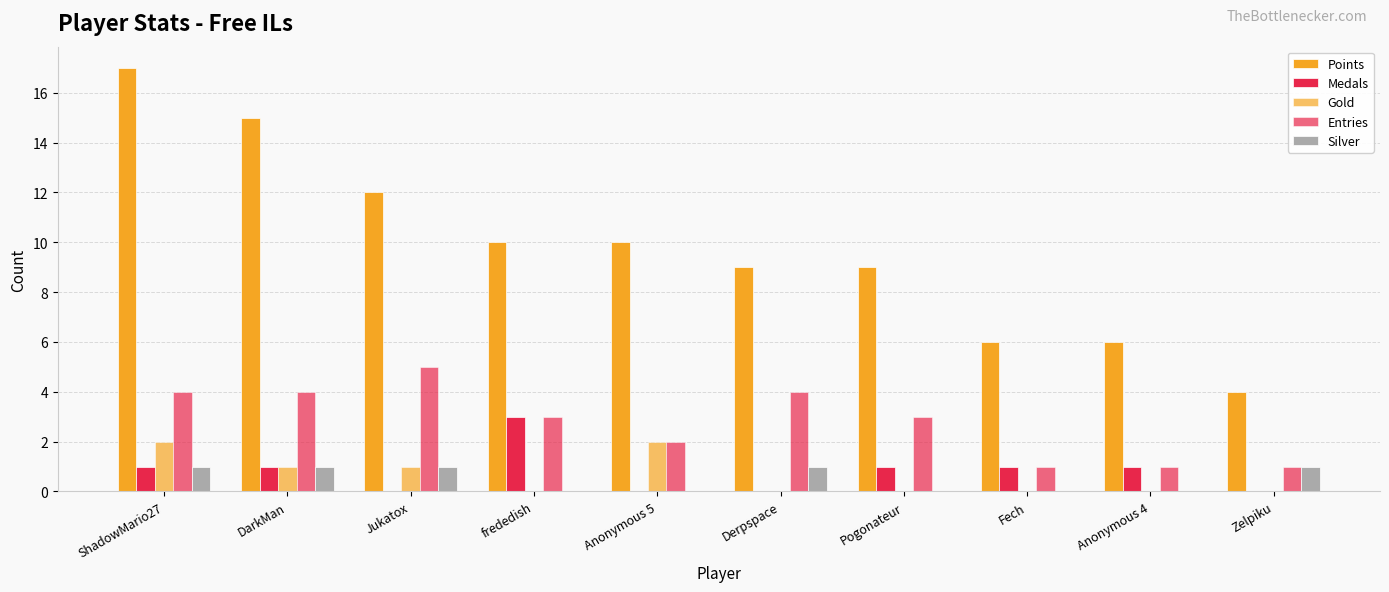

True or false: Medals has a value of -2 at Jukatox.

False